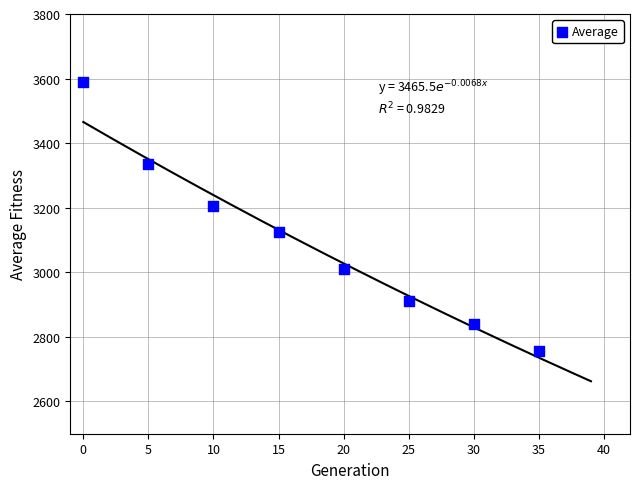

What is the average Y value?

3097.3